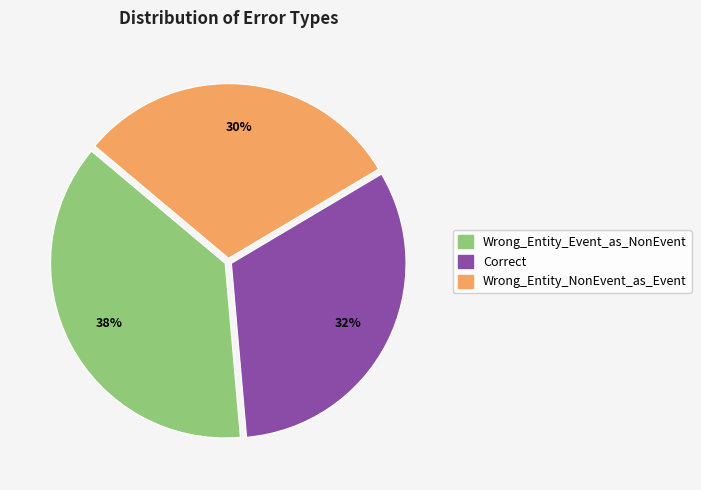

To the nearest percent, what is the combined percentage of Wrong_Entity_Event_as_NonEvent and Correct?

70%